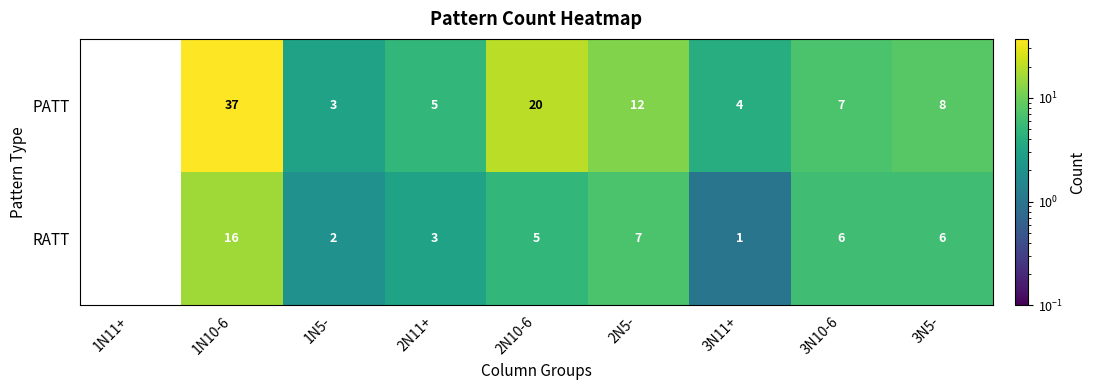

At 3N11+, list the series in order from largest to smallest.

PATT, RATT